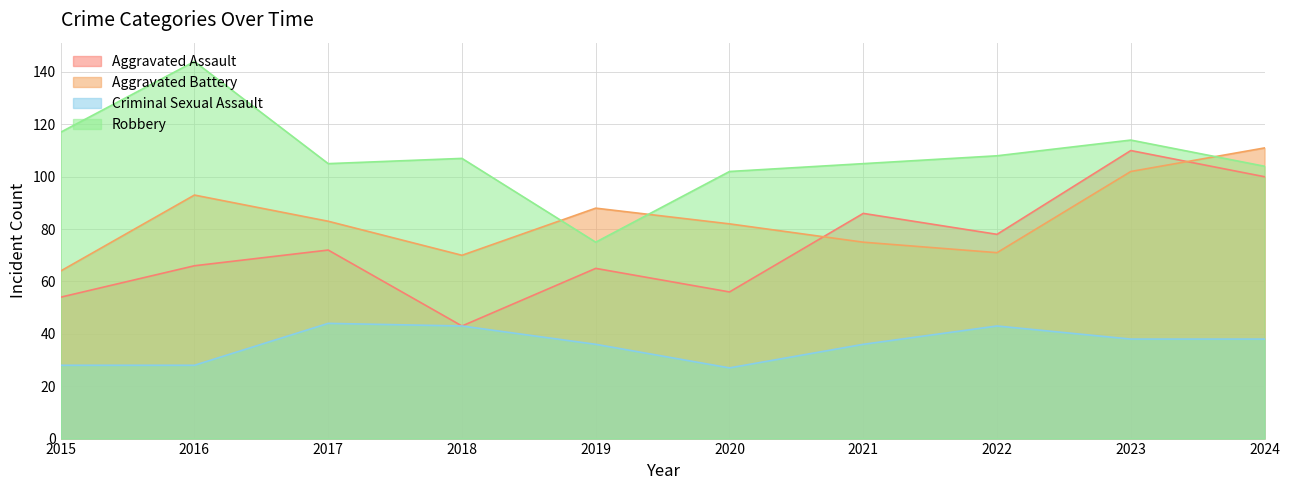

What are all the series names shown in the legend?

Aggravated Assault, Aggravated Battery, Criminal Sexual Assault, Robbery